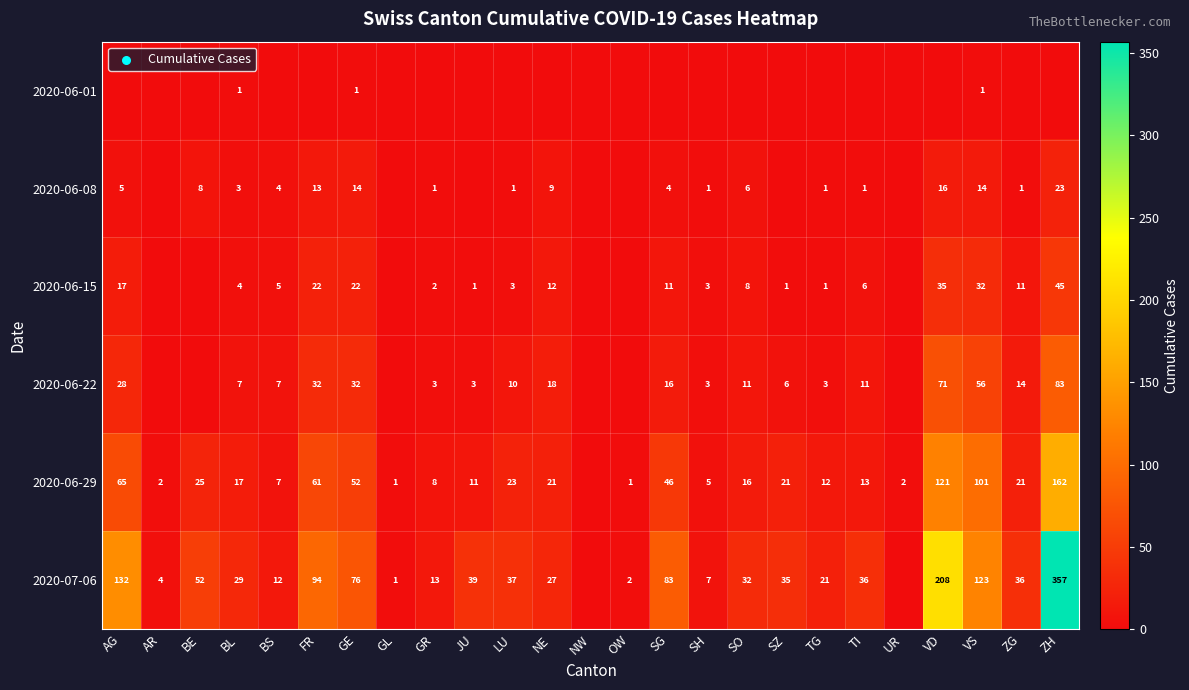

Is it true that 2020-07-06 equals 76 at GE?

True